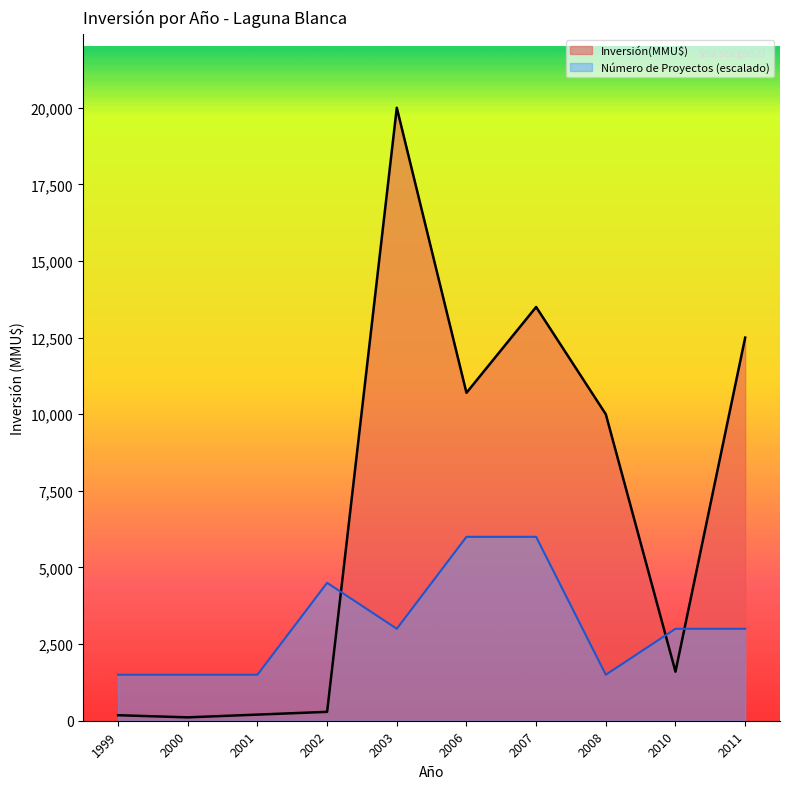

The chart shows a value of 4256 at 2006-05. True or false?

False